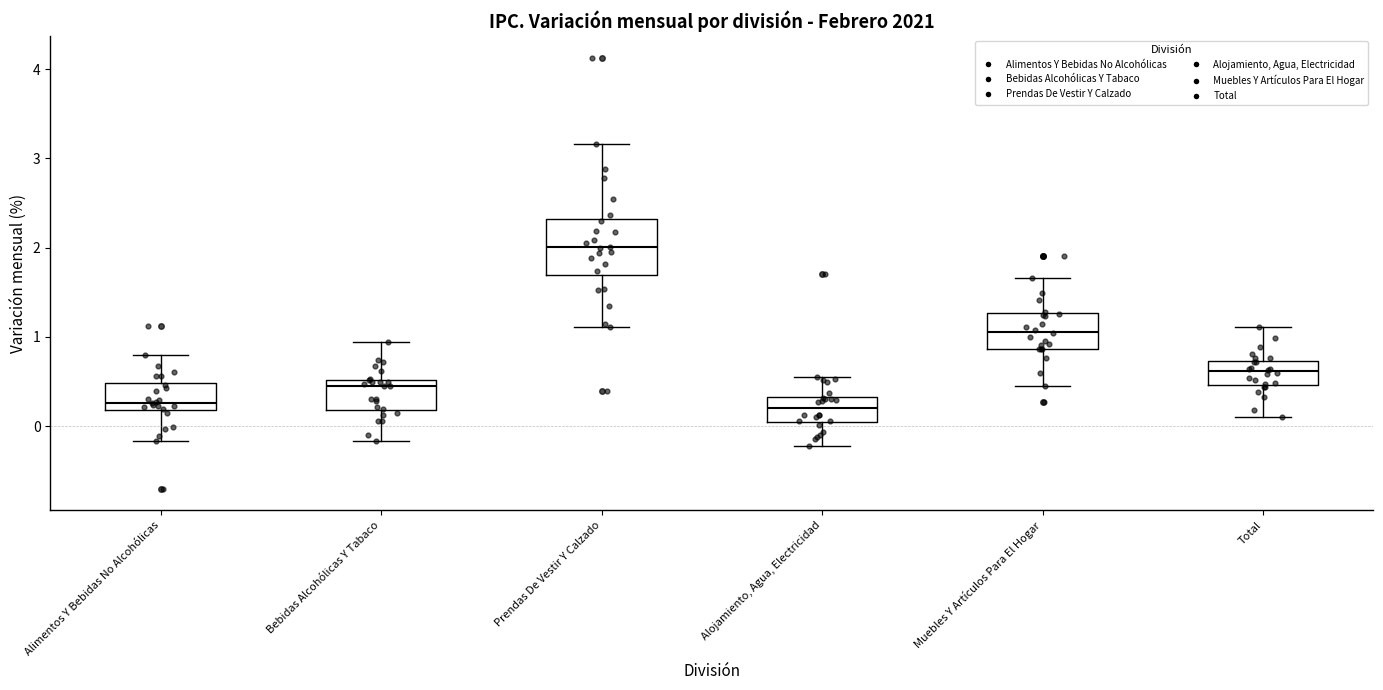

Which box is the tallest, from its lower edge to its upper edge?

Prendas De Vestir Y Calzado